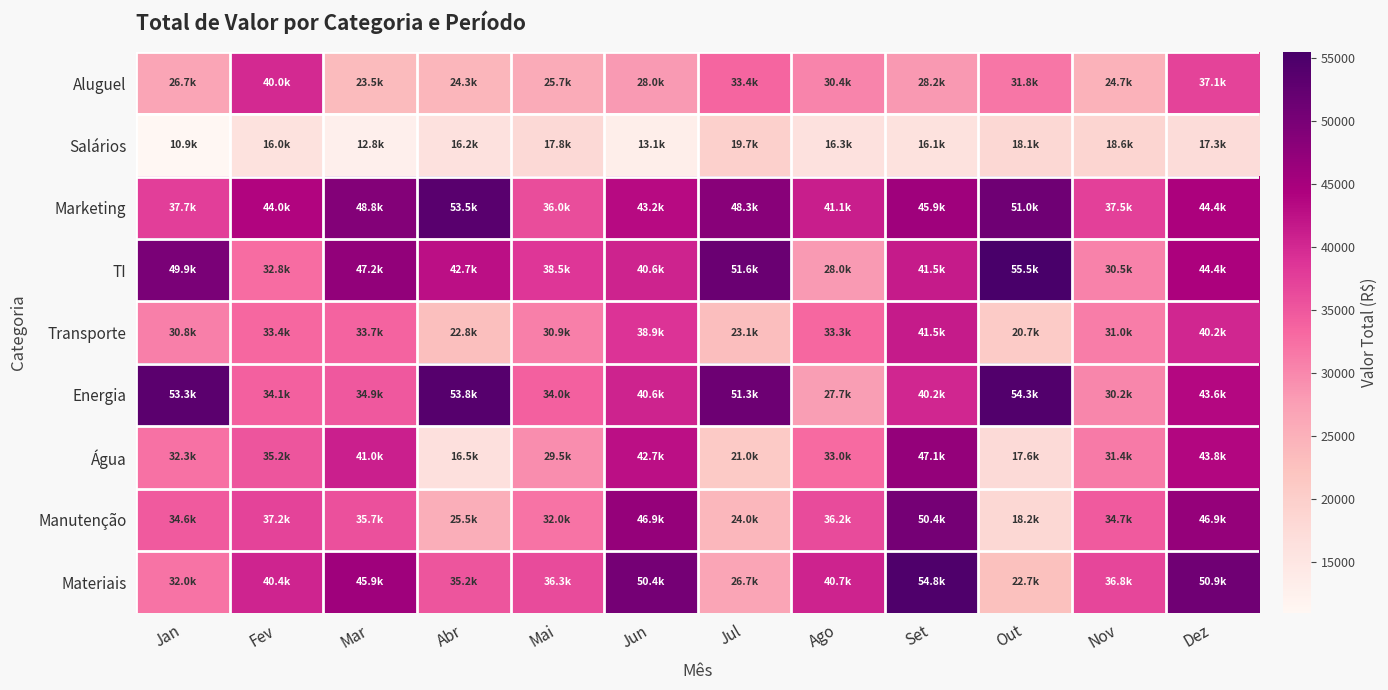

What is the total value across all series at Set?

365700.0